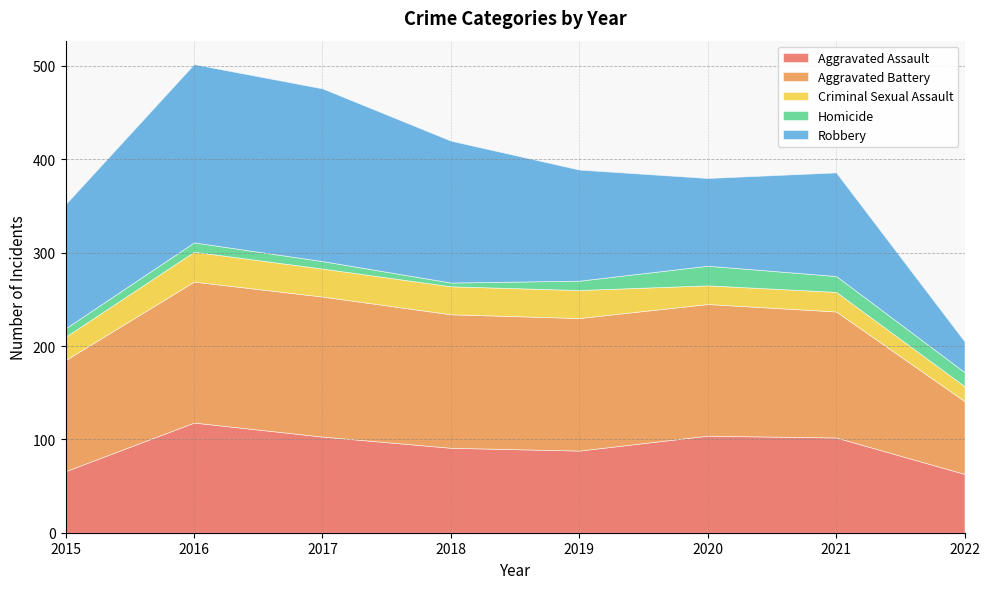

Rank the series by their maximum value, from lowest to highest.

Homicide, Criminal Sexual Assault, Aggravated Assault, Aggravated Battery, Robbery